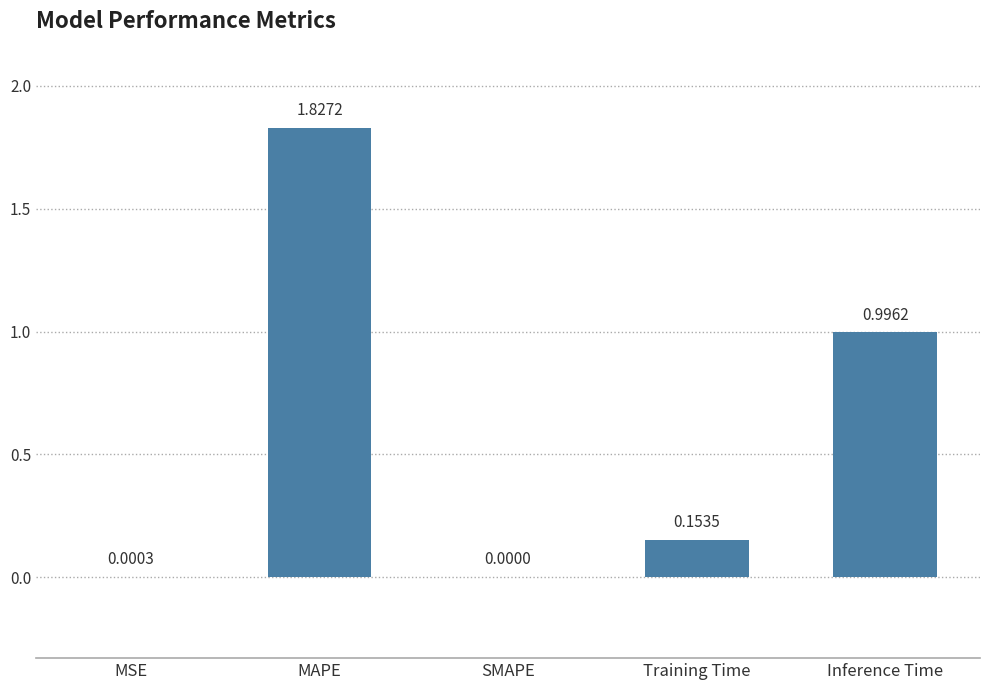

Which label corresponds to the largest value in the chart?

MAPE